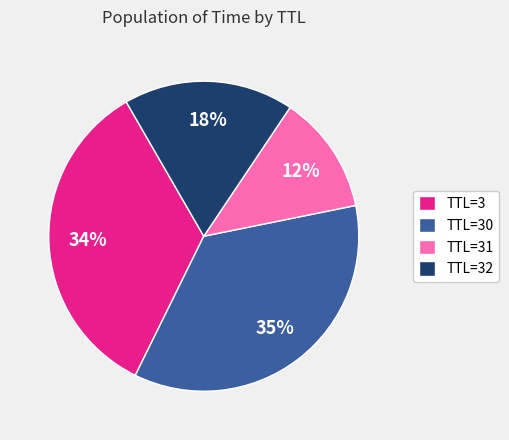

To the nearest percent, what is the average slice percentage?

25%